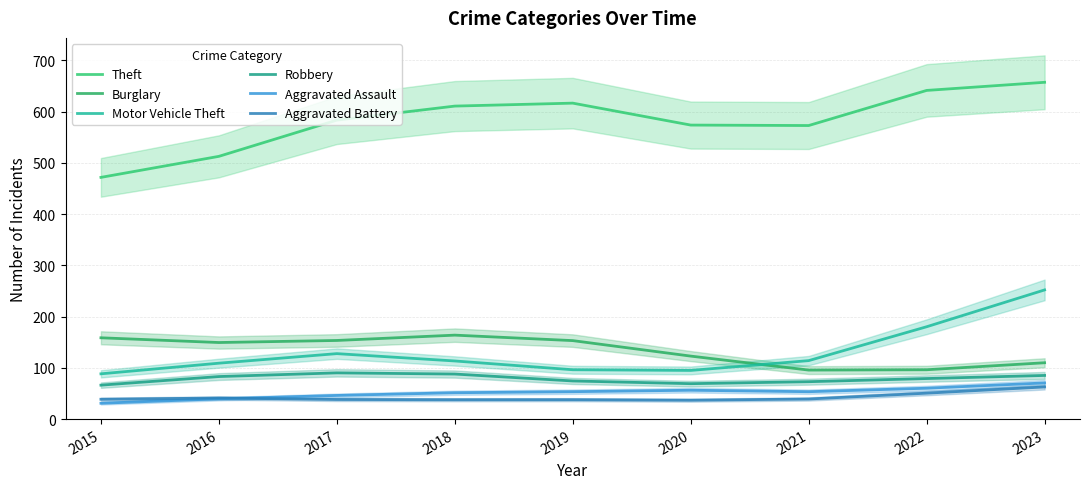

The value of Robbery at 2023 is 147.4. True or false?

False